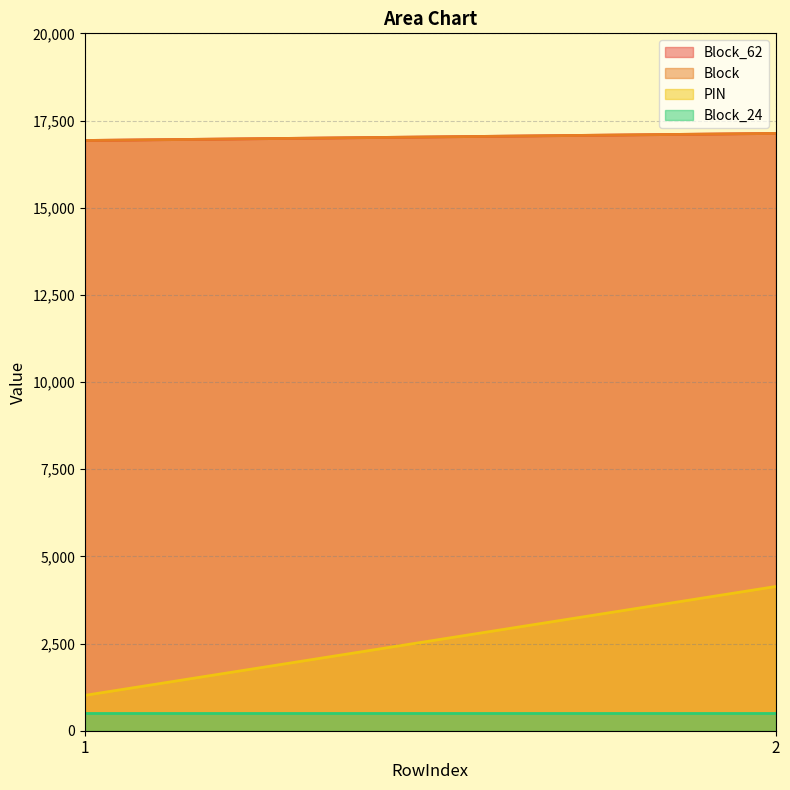

Reading left to right, transcribe all the data shown in this chart.

Block_62: 1=16927	2=17130
Block: 1=16927	2=17130
PIN: 1=1014	2=4136
Block_24: 1=501	2=501